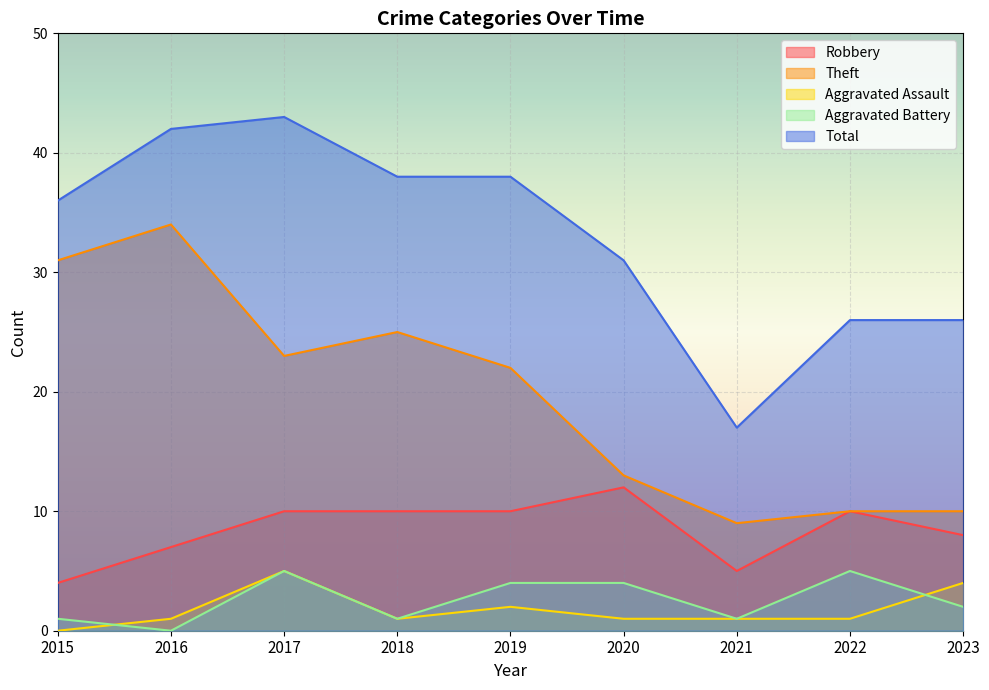

At which label does Aggravated Battery reach its minimum?

2016